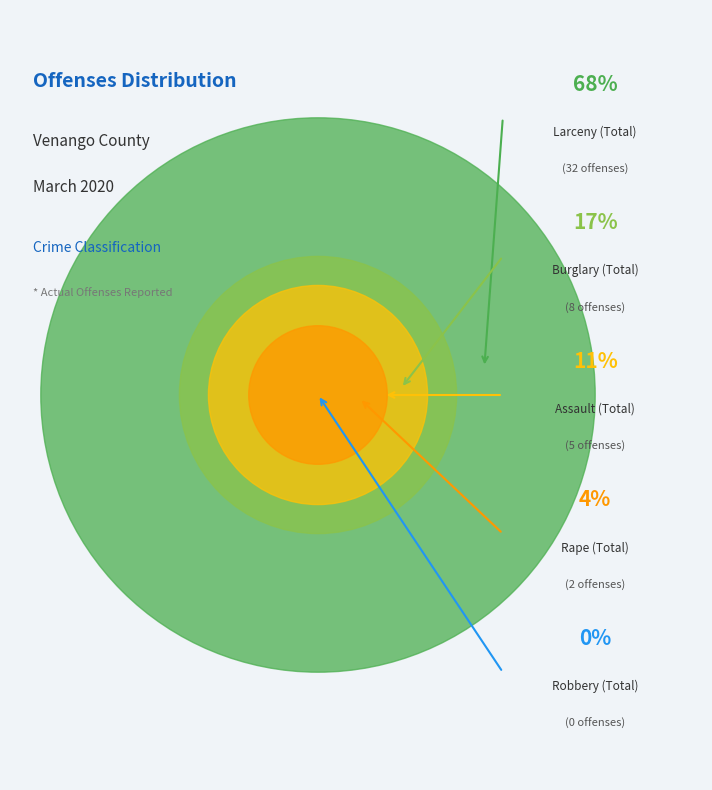

Is the sum of Burglary (Total) and Larceny (Total) greater than half?

Yes